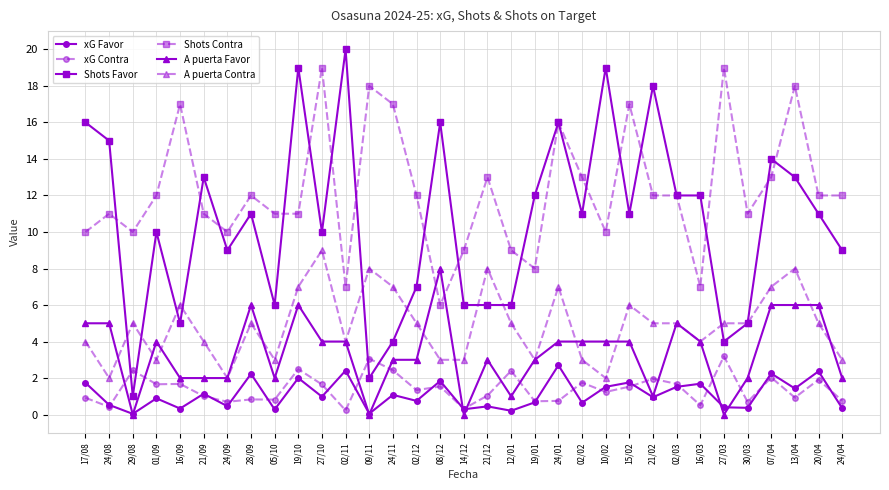

Is the value of A puerta Favor at 20/04 greater than the value of Shots Contra at 30/03?

No